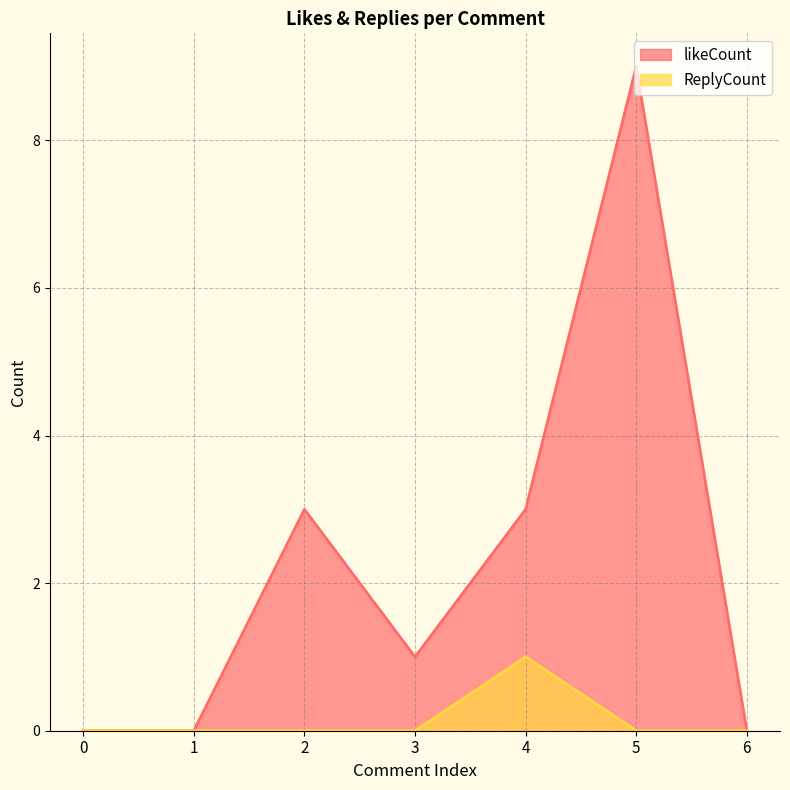

How many lines are shown in the chart?

2